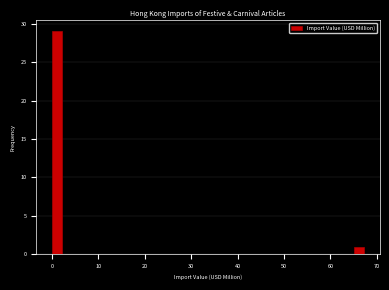

Around what value on the x-axis is the tallest bar? Give the approximate position of its centre, as read against the axis.

1